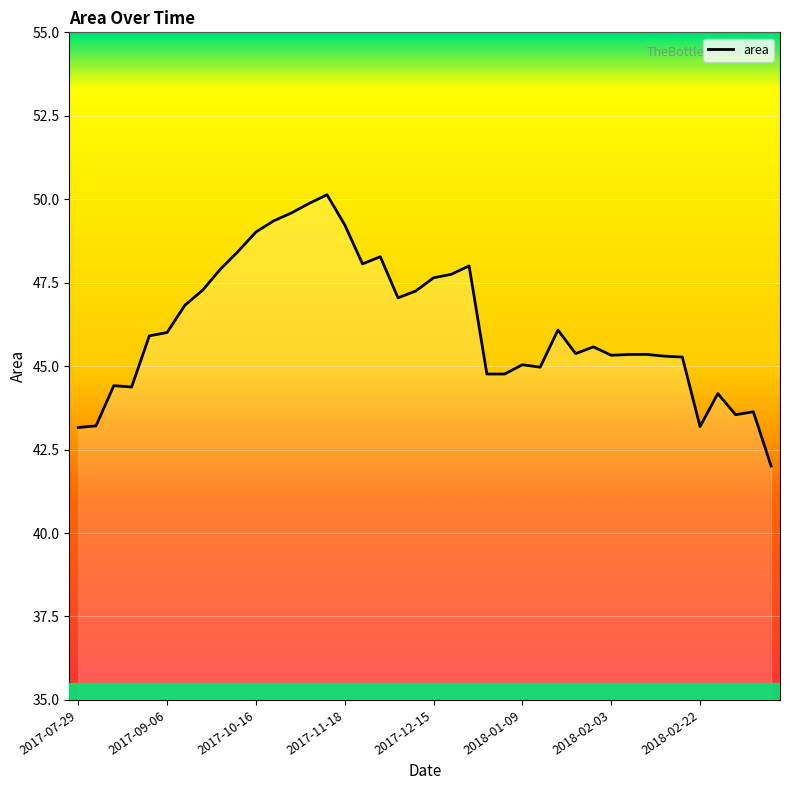

What is the minimum value shown in the chart?

42.0